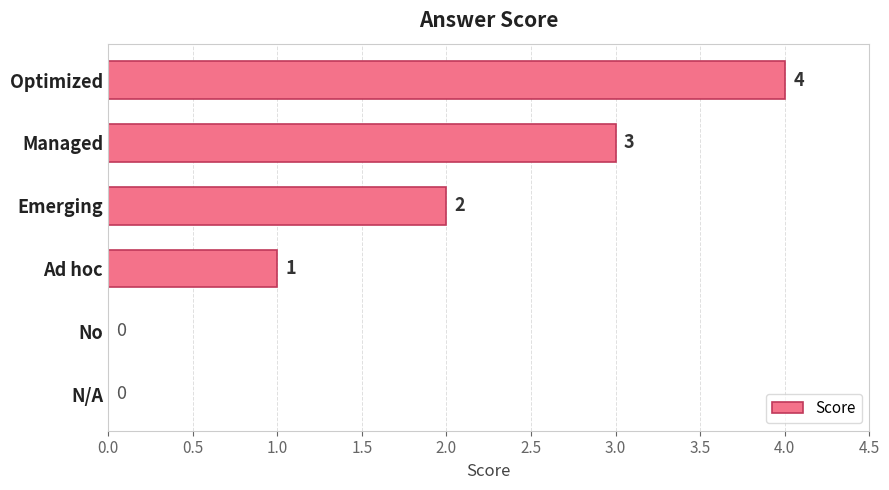

Where is the data nearest to the value 2?

Emerging